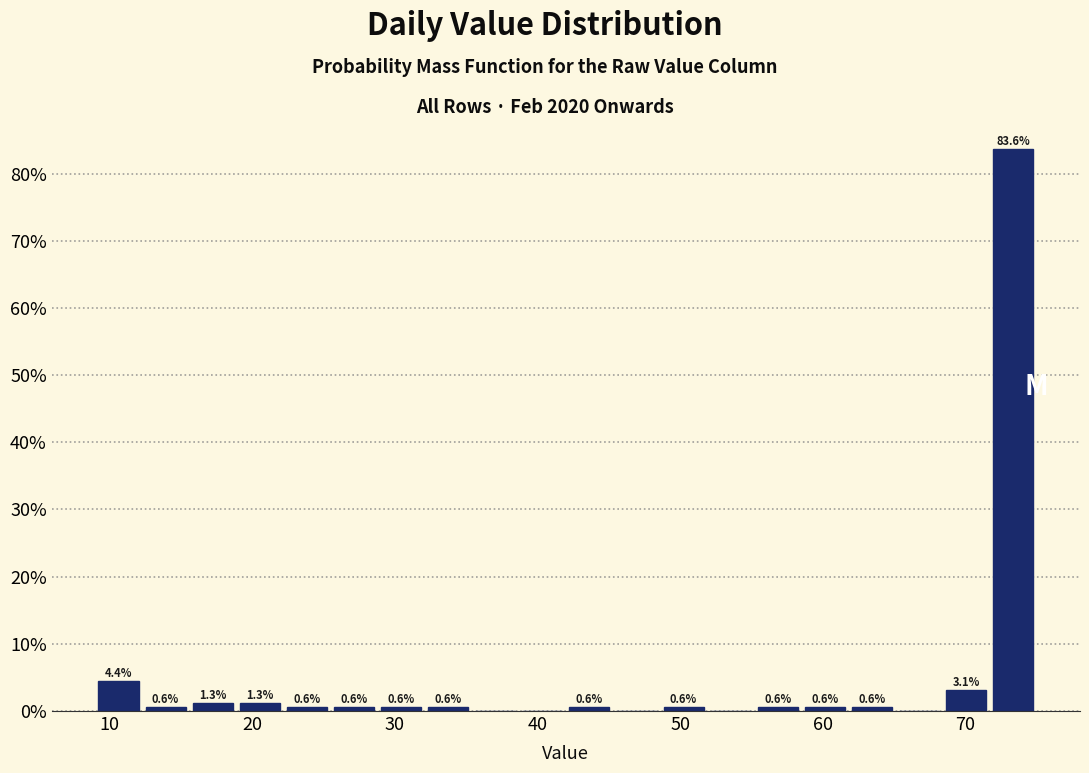

Around what value on the x-axis is the tallest bar? Give the approximate position of its centre, as read against the axis.

73